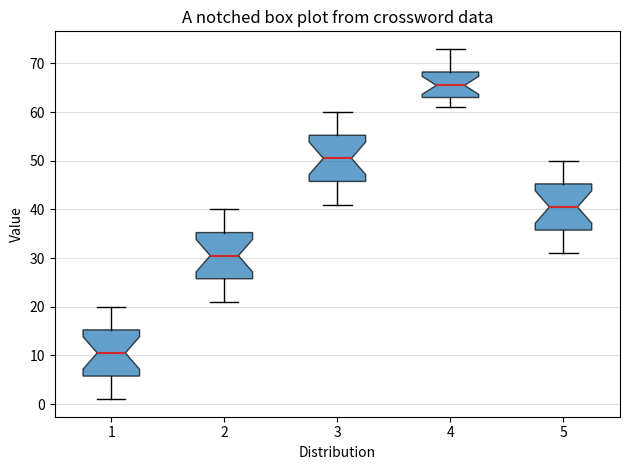

Which box has the highest median line?

4